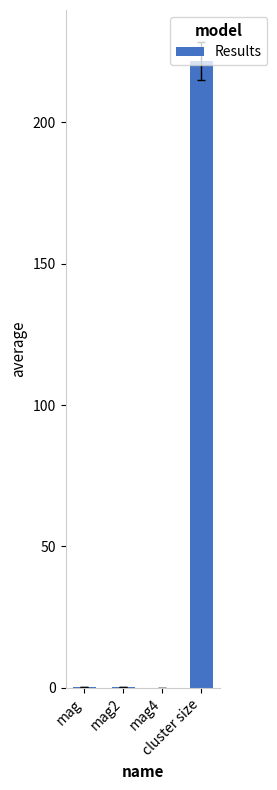

What is the maximum value shown in the chart?

221.5